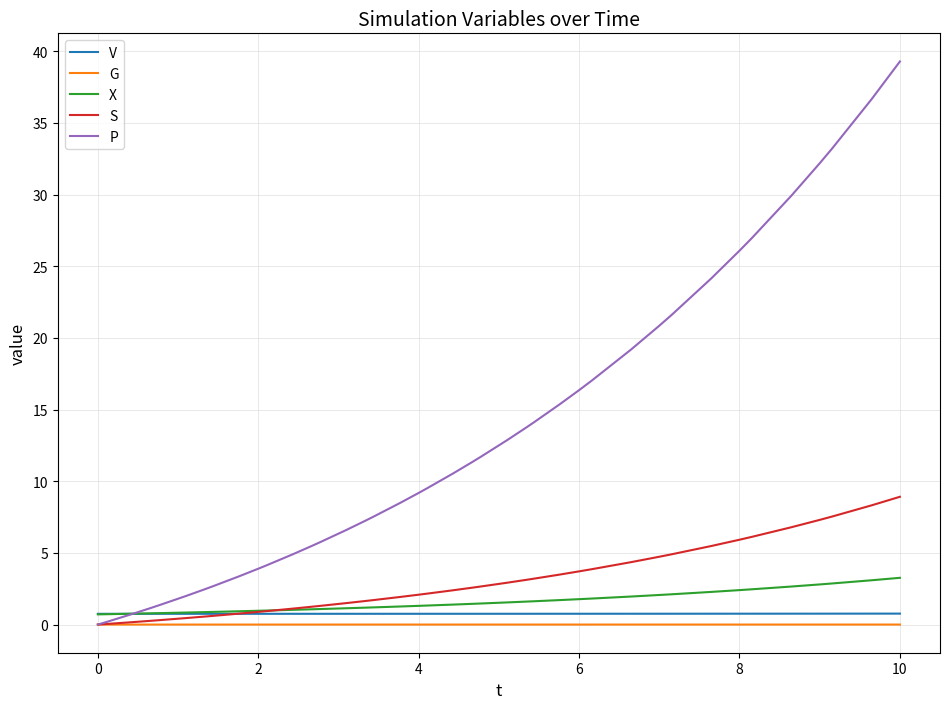

What is the highest value of the X series?

3.3